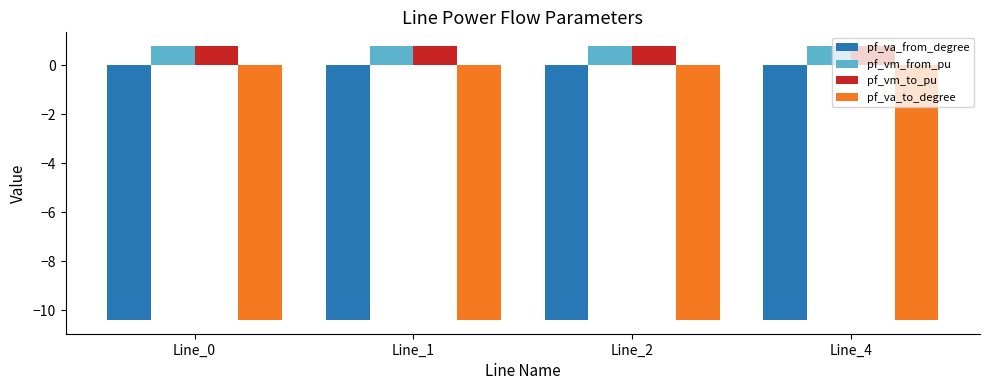

Reading left to right, transcribe all the data shown in this chart.

pf_va_from_degree: Line_0=-10.4	Line_1=-10.4	Line_2=-10.4	Line_4=-10.4
pf_vm_from_pu: Line_0=0.8	Line_1=0.8	Line_2=0.8	Line_4=0.8
pf_vm_to_pu: Line_0=0.8	Line_1=0.8	Line_2=0.8	Line_4=0.8
pf_va_to_degree: Line_0=-10.4	Line_1=-10.4	Line_2=-10.4	Line_4=-10.4